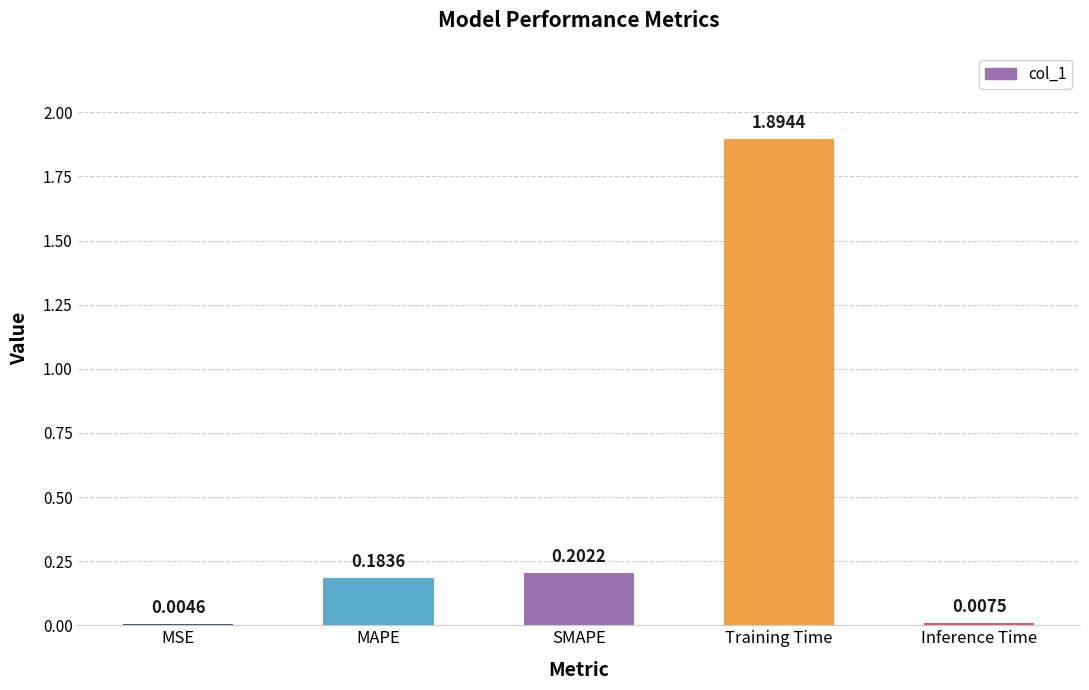

Between MSE and Training Time, which is larger?

Training Time